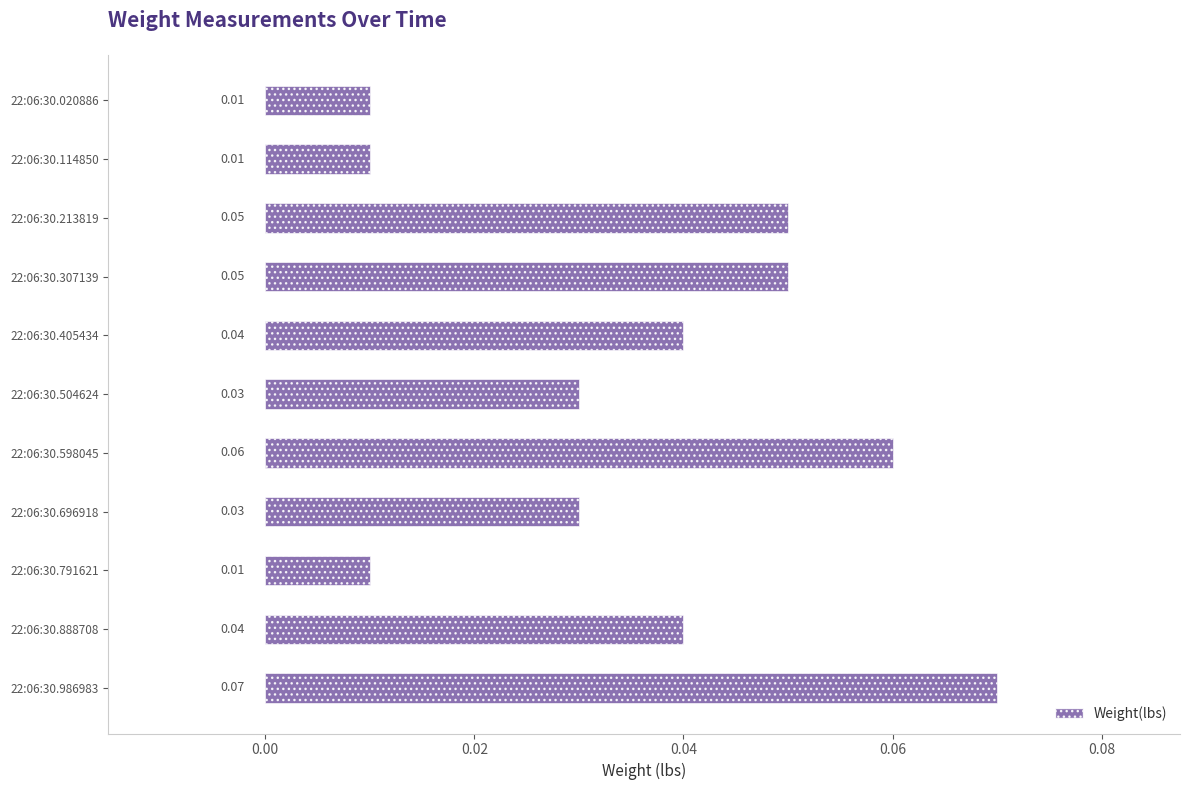

Between 22:06:30.307139 and 22:06:30.504624, which is larger?

22:06:30.307139